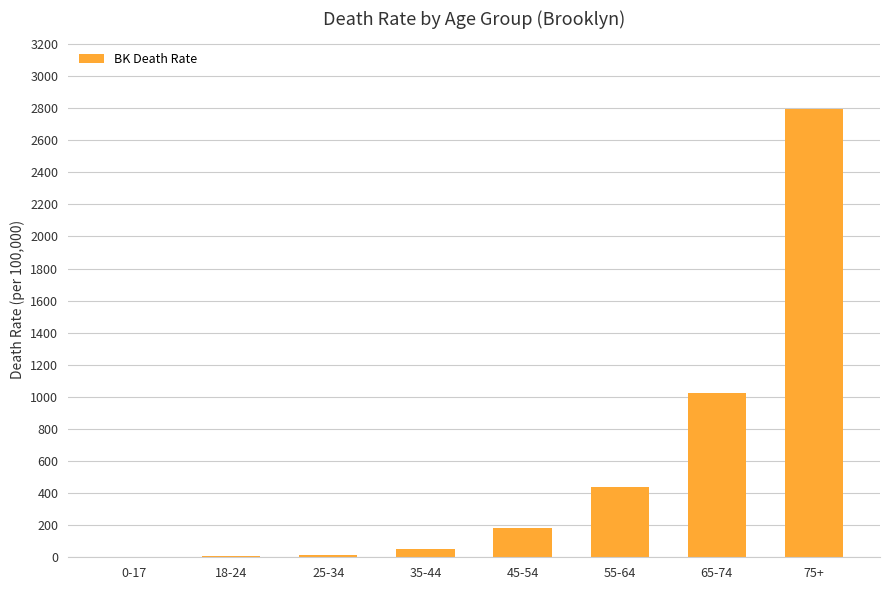

Is it true that the value at 55-64 is 125.2?

False